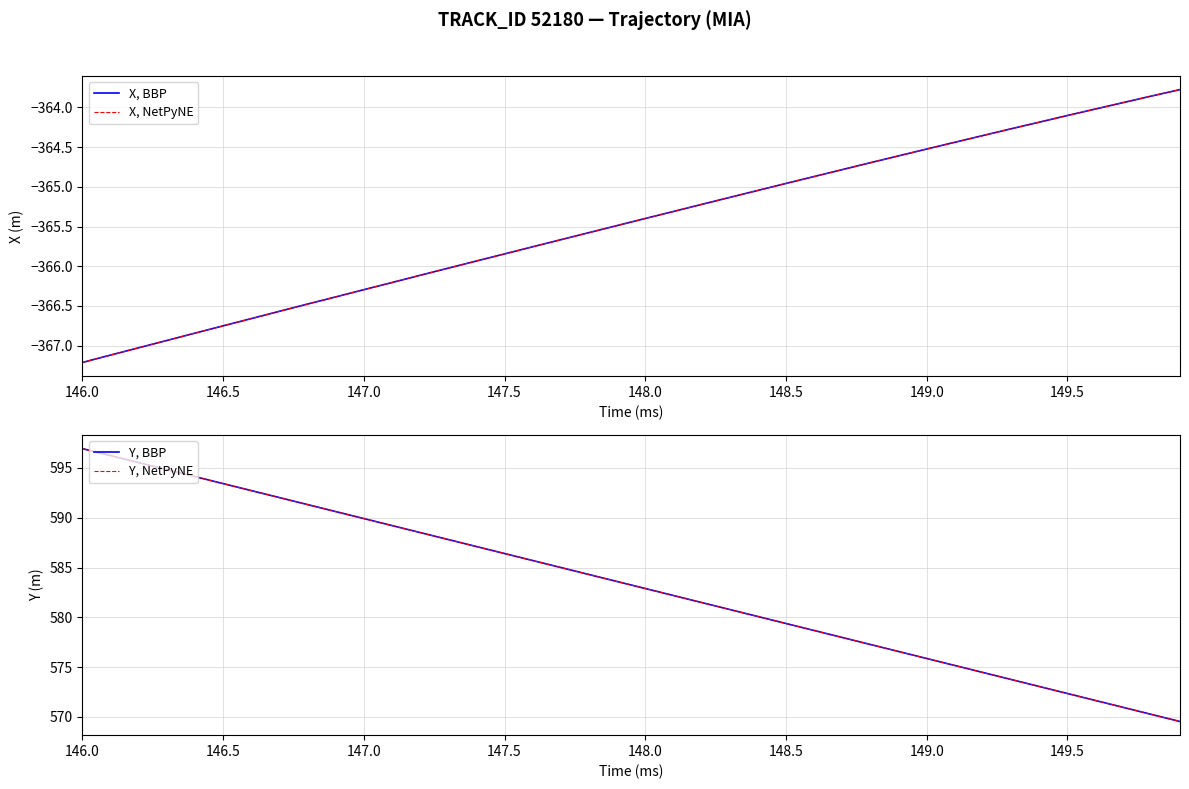

Count the number of data series in this chart.

4